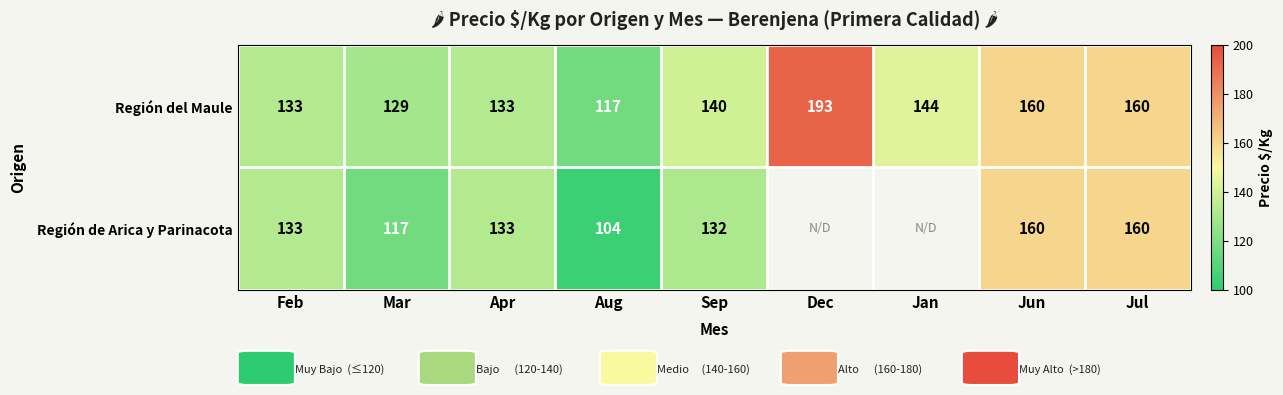

What is the approximate value of Región del Maule at Mar?

129